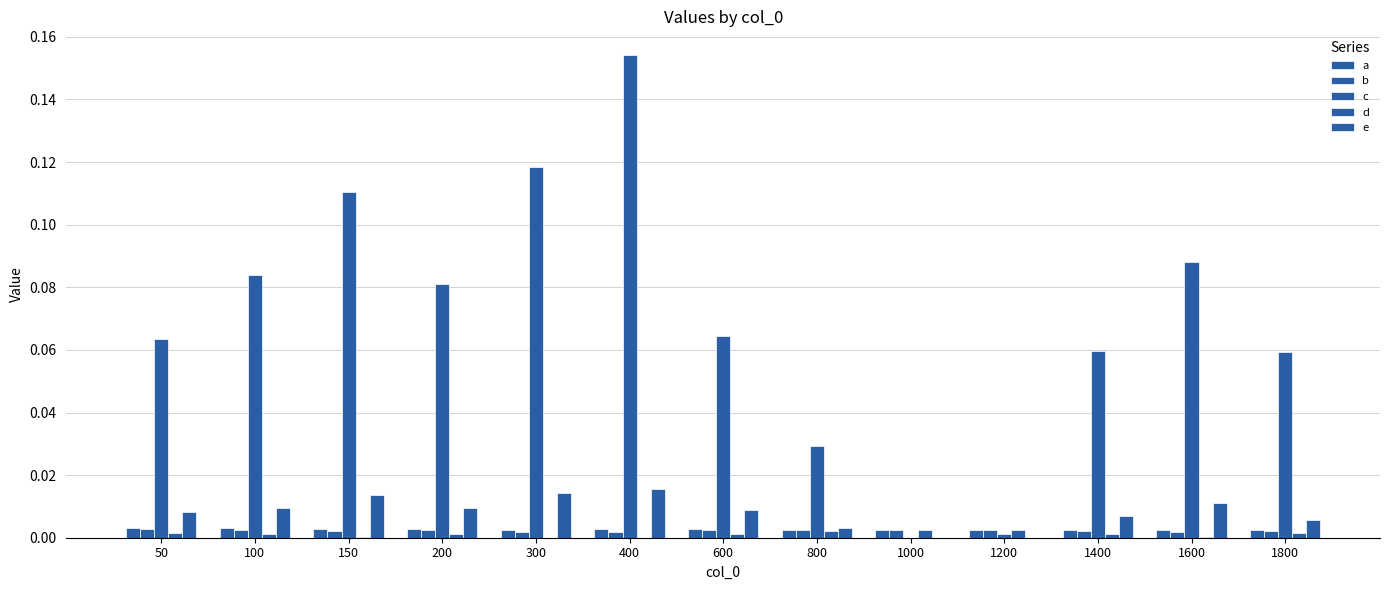

Is it true that d equals 0.0 at 100?

False